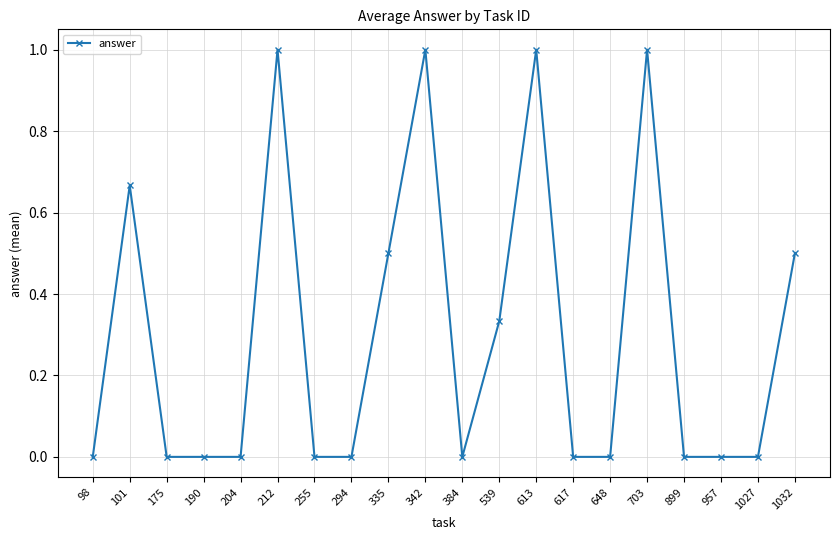

What is the difference between the values at 342 and 617?

1.0